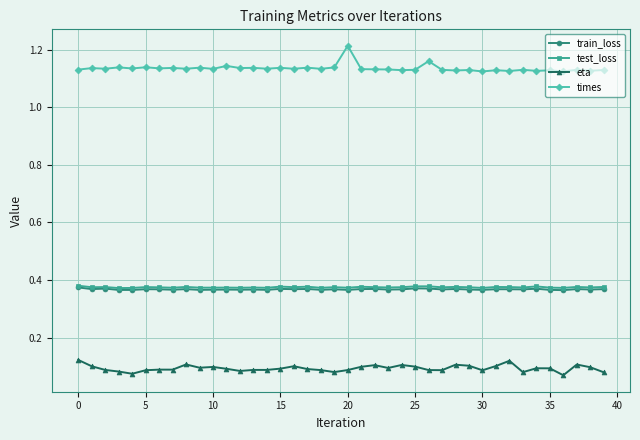

True or false: test_loss has more than 1 interior local peaks.

True